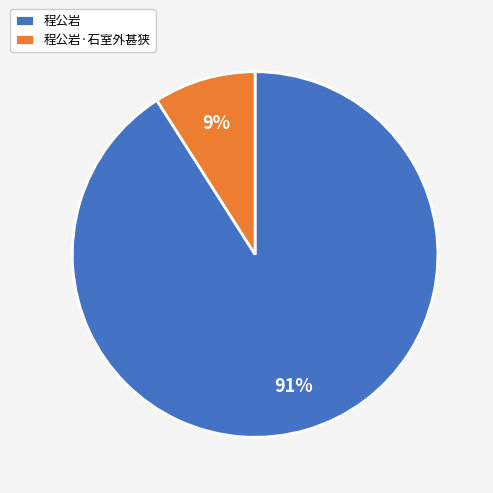

Which category has the smallest portion of the pie?

程公岩·石室外甚狭